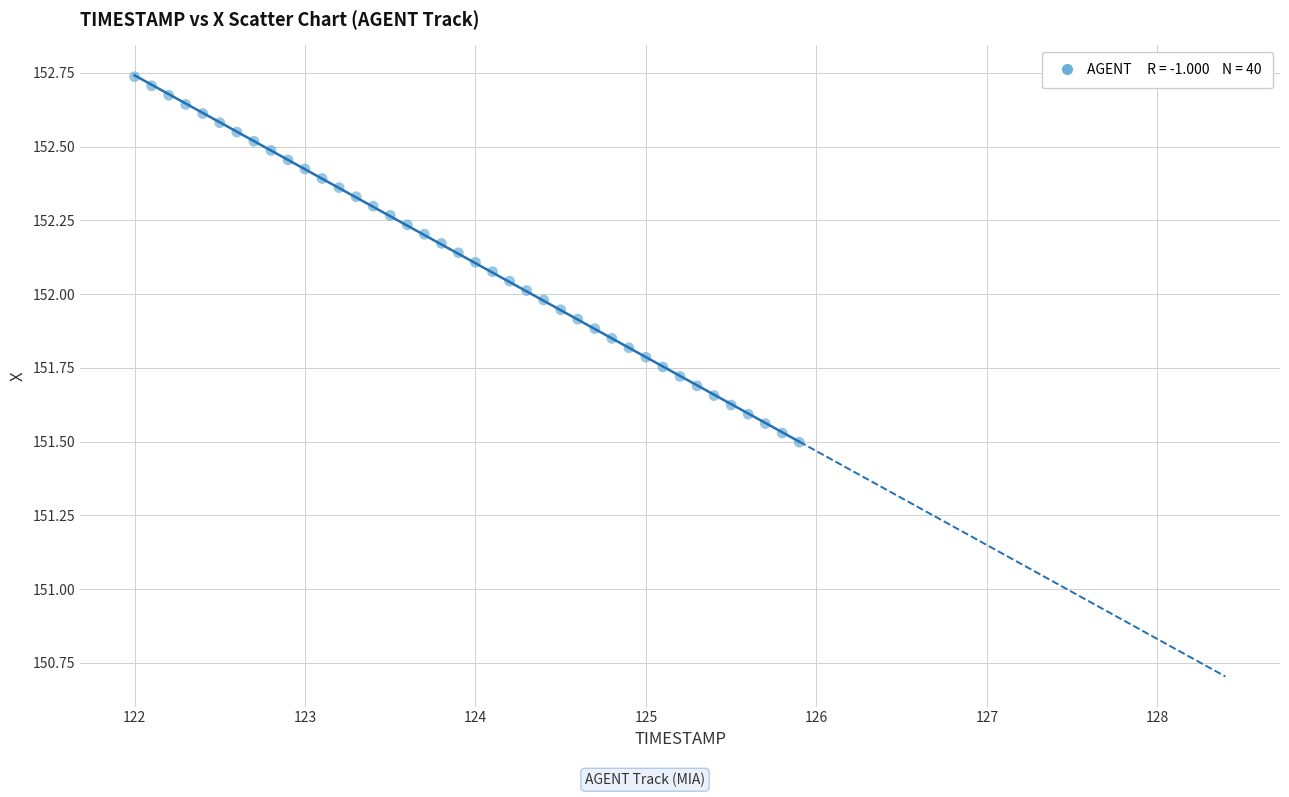

What is the range of X values (max minus min)?

3.9